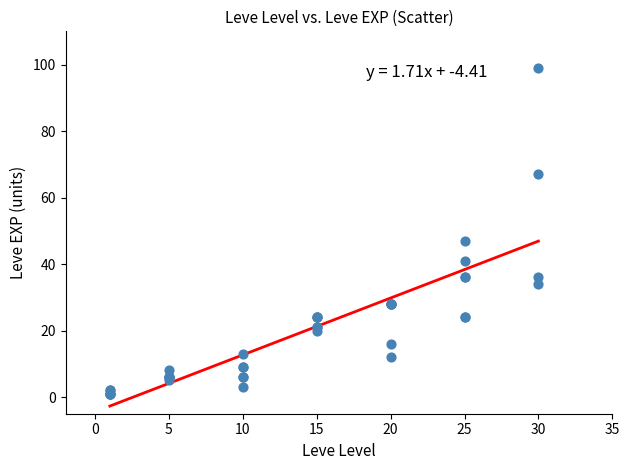

What Y value in the scatter plot is closest to 50?

47